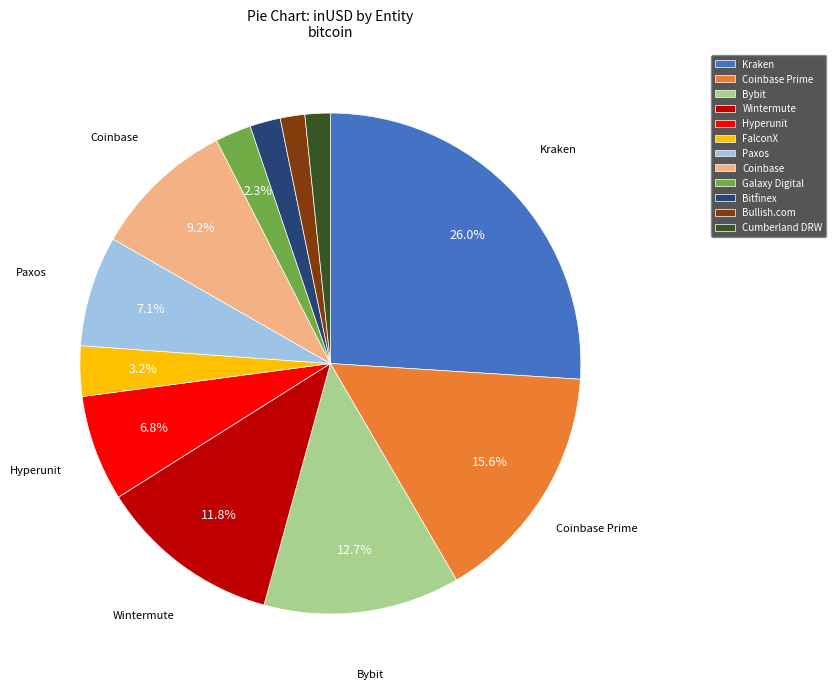

How many slices are in this pie chart?

12